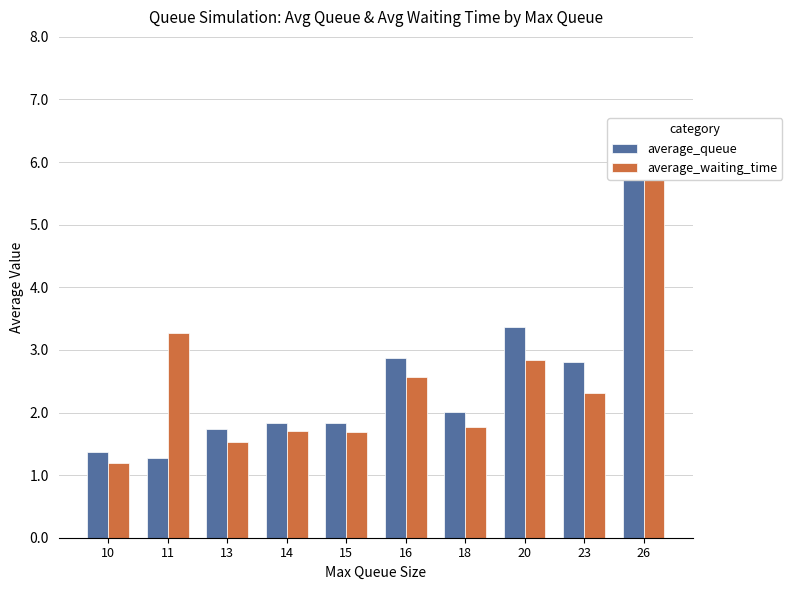

At which category does the chart reach its minimum across all series?

10